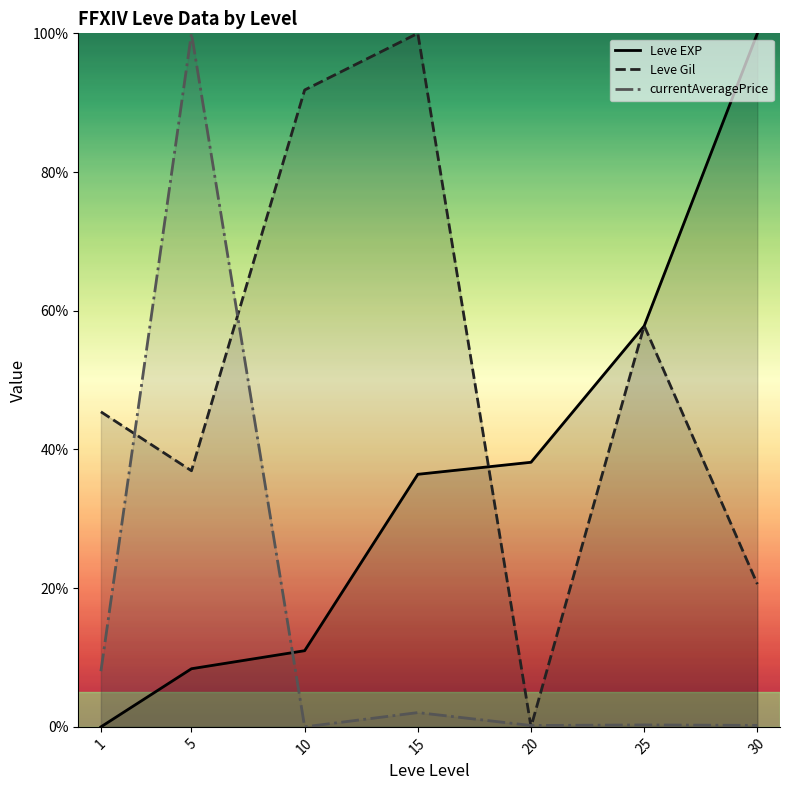

Which series ends up on top after the final intersection of currentAveragePrice and Leve Gil?

Leve Gil